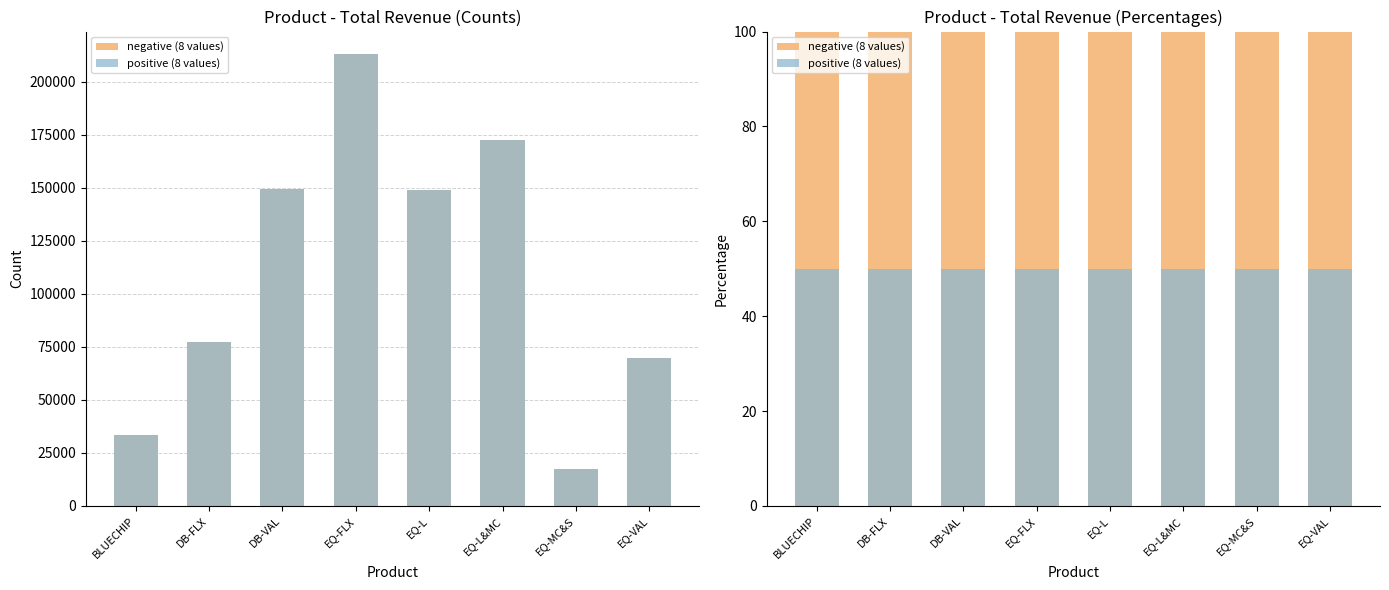

Rank the series at DB-VAL from highest to lowest value.

negative (8 values), positive (8 values)